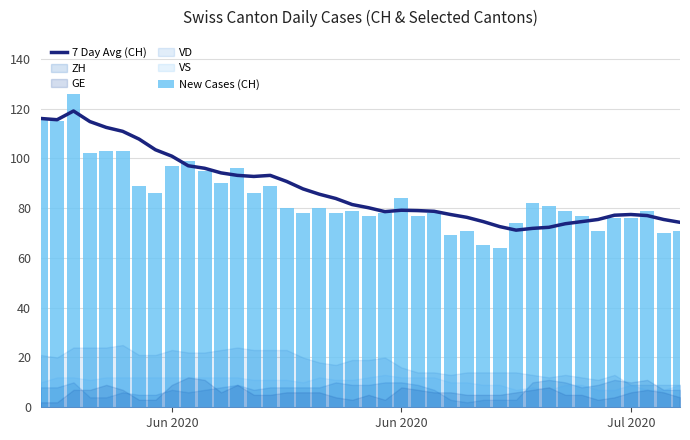

Is the value of New Cases (CH) at 23 greater than the value of 7 Day Avg (CH) at 4?

No